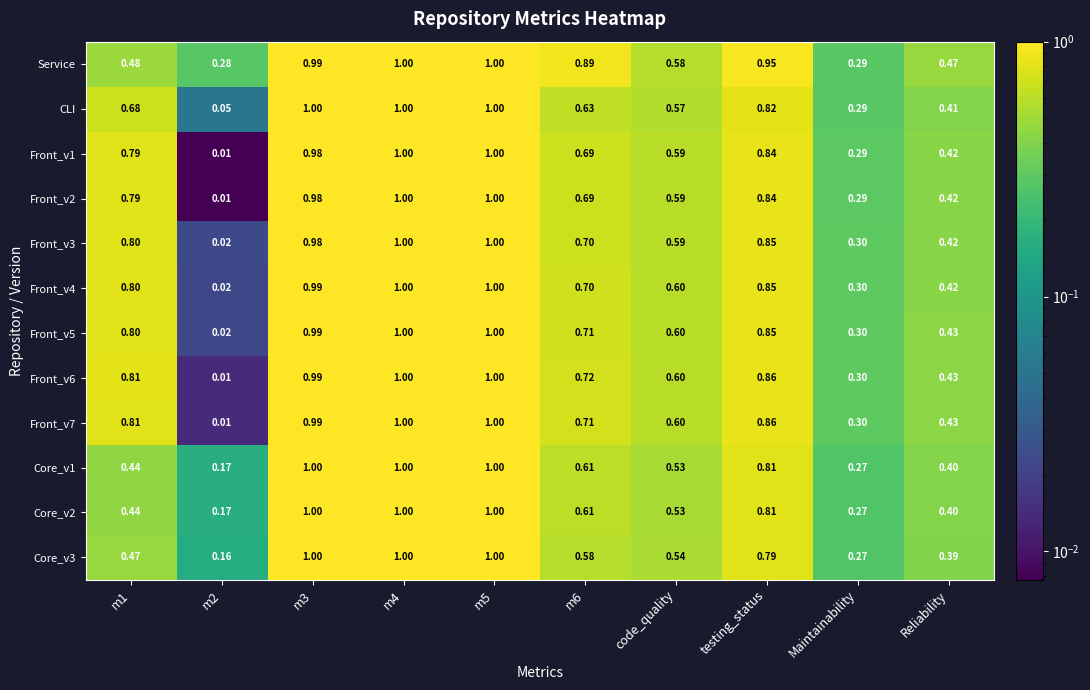

How many series are shown in this chart?

12